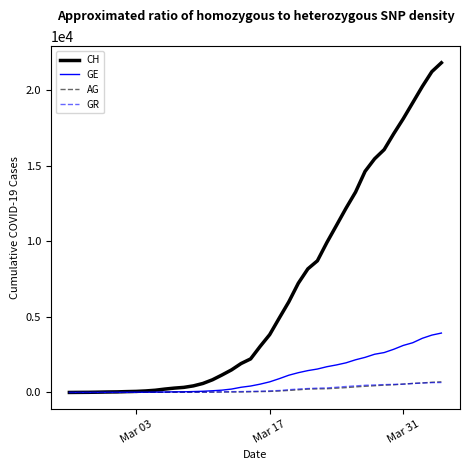

Which series has the widest spread of values?

CH